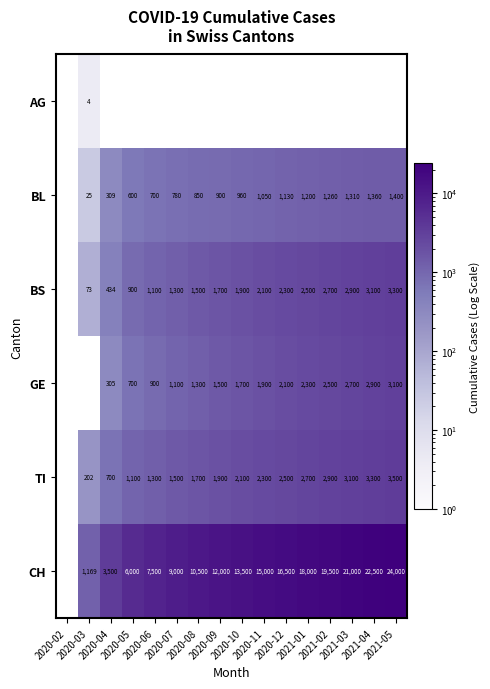

The BS series shows 5704.4 at 2021-05. True or false?

False